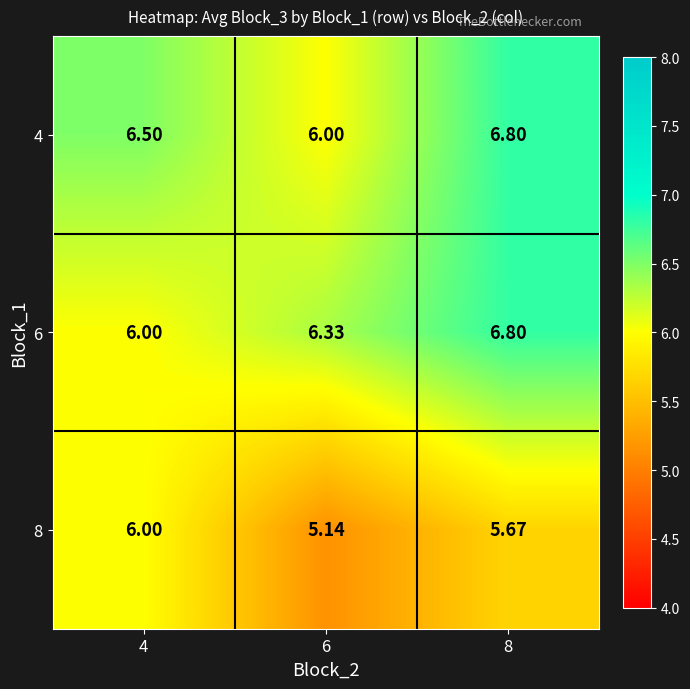

Is the value of 8 at 8 greater than the value of 6 at 8?

No